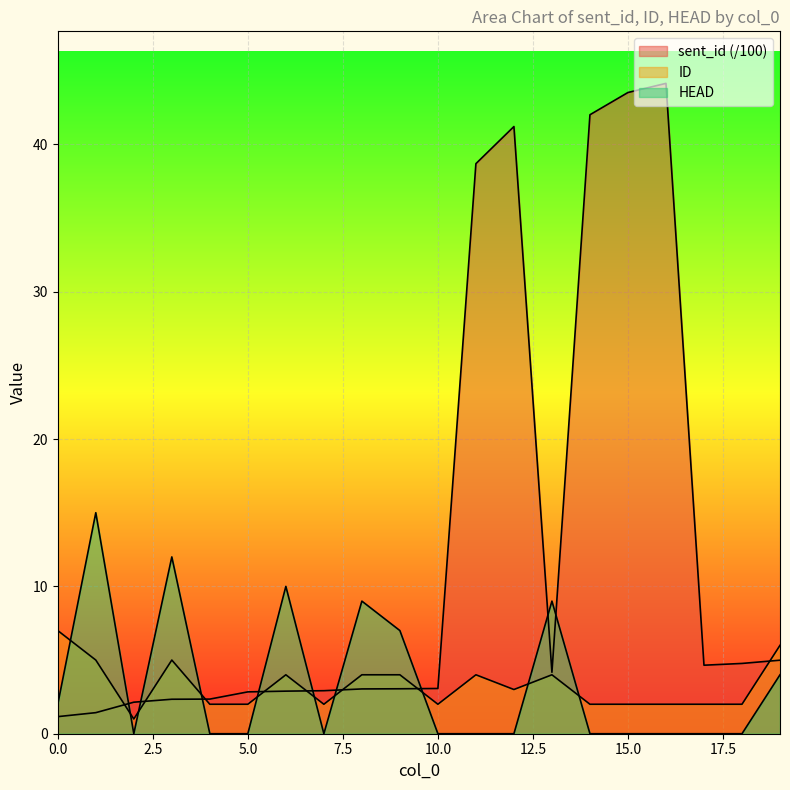

What is the difference between the highest and lowest values at 11?

38.7